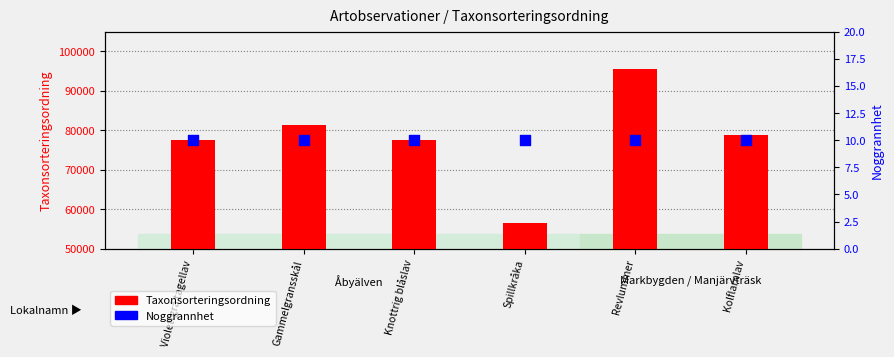

What are all the series names shown in the legend?

Taxonsorteringsordning, Noggrannhet